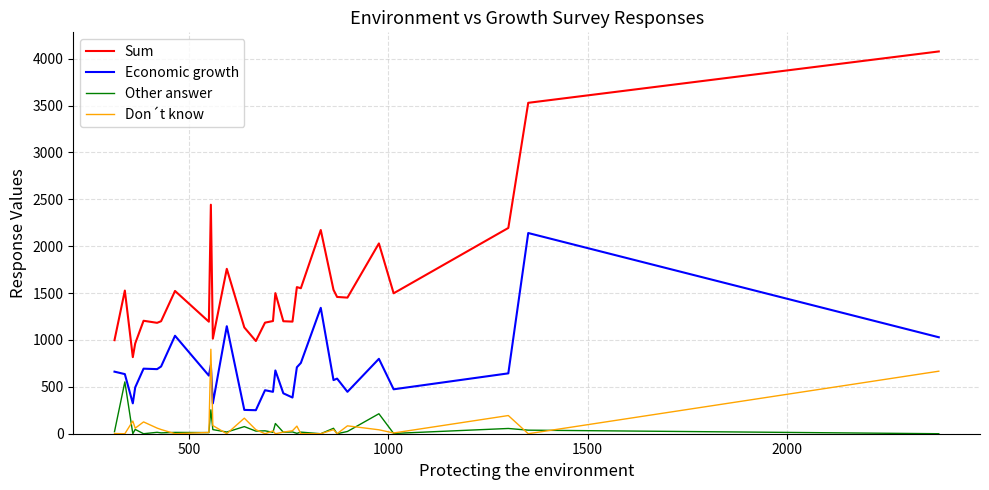

What is the maximum value shown in the chart?

4078